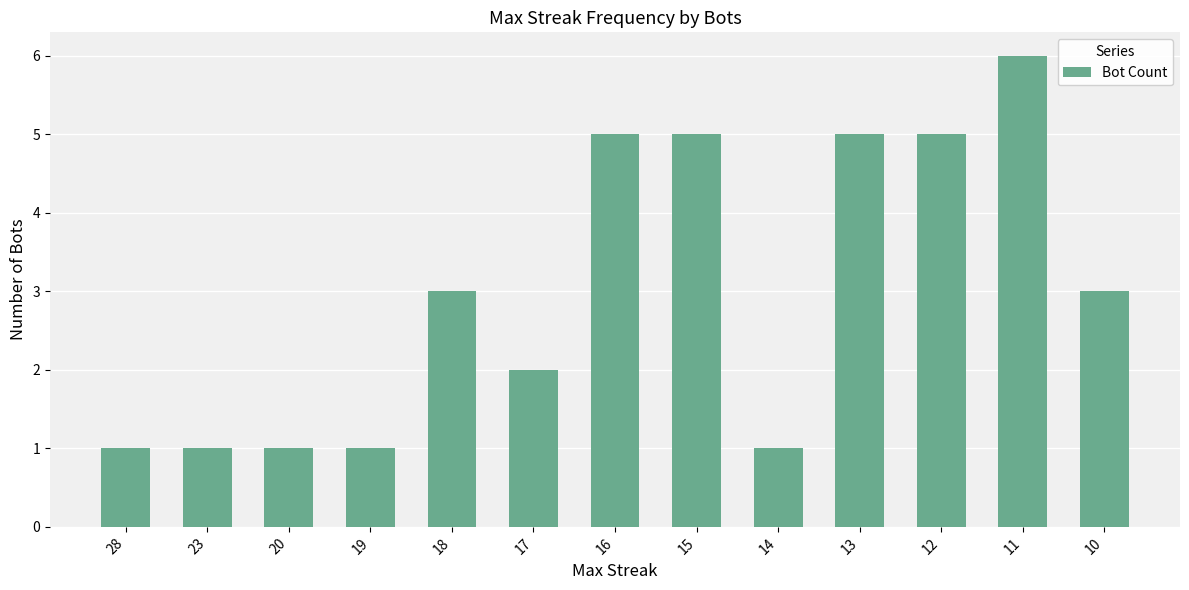

What is the approximate value at 18?

3